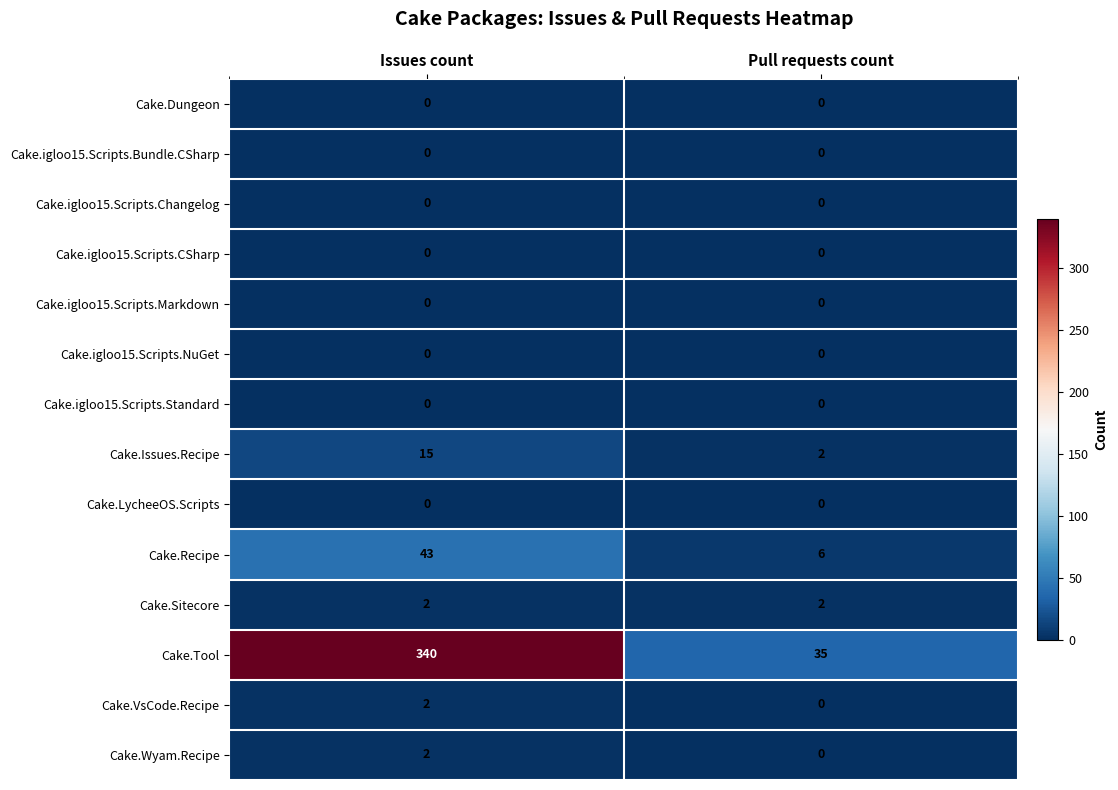

Which series has the largest range (max minus min)?

Cake.Tool